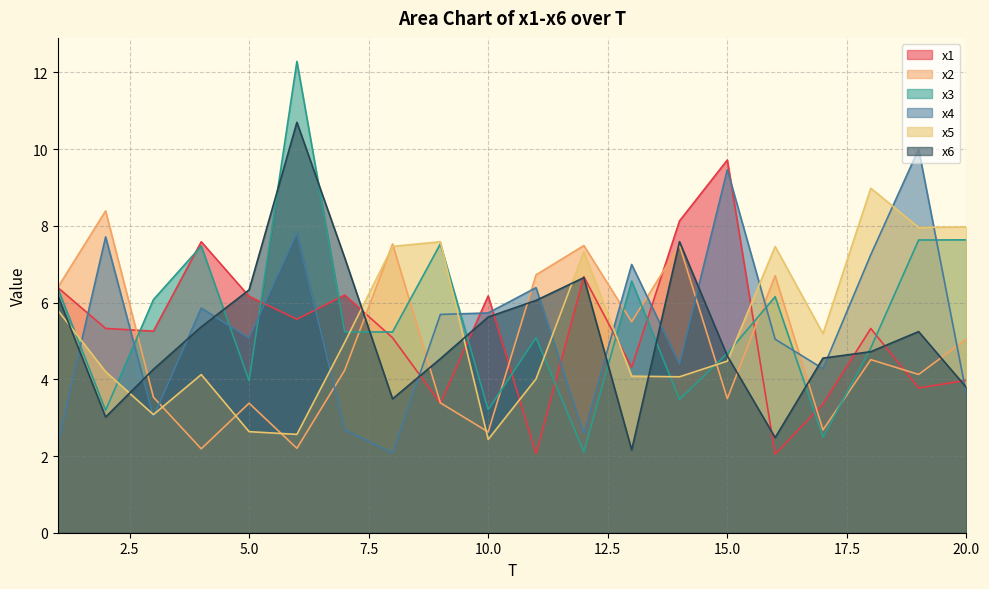

Reading left to right, transcribe all the data shown in this chart.

x1: 6.4	5.3	5.3	7.6	6.2	5.6	6.2	5.1	3.4	6.2	2.1	6.7	4.3	8.1	9.7	2.0	3.4	5.3	3.8	4.0
x2: 6.4	8.4	3.5	2.2	3.4	2.2	4.2	7.5	3.4	2.6	6.7	7.5	5.5	7.5	3.5	6.7	2.7	4.5	4.1	5.1
x3: 6.4	3.2	6.1	7.5	4.0	12.3	5.2	5.2	7.5	3.2	5.1	2.1	6.6	3.5	4.7	6.2	2.5	4.8	7.6	7.6
x4: 2.3	7.7	3.0	5.9	5.1	7.8	2.7	2.1	5.7	5.7	6.4	2.6	7.0	4.4	9.5	5.0	4.3	7.2	10.0	3.6
x5: 5.8	4.2	3.1	4.1	2.6	2.6	5.0	7.5	7.6	2.4	4.0	7.3	4.1	4.1	4.5	7.5	5.2	9.0	8.0	8.0
x6: 6.2	3.0	4.3	5.4	6.3	10.7	7.2	3.5	4.5	5.6	6.1	6.7	2.2	7.6	4.6	2.5	4.6	4.7	5.2	3.8